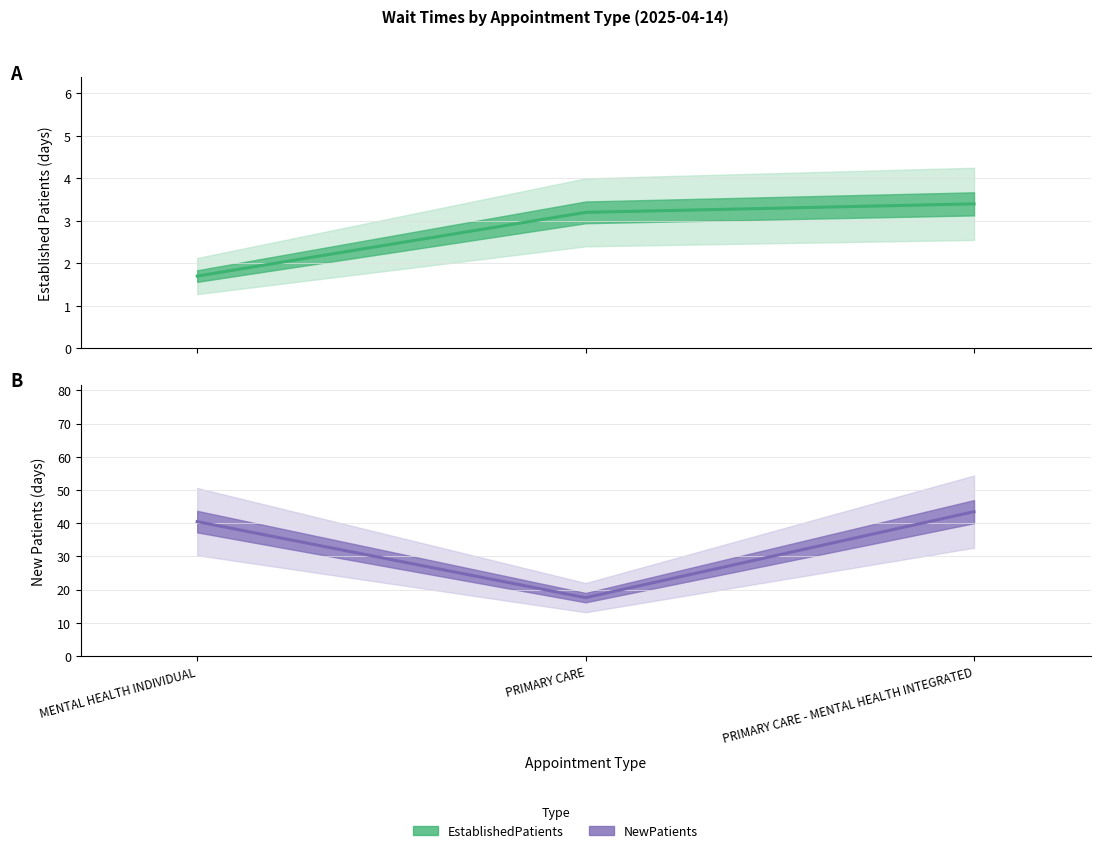

What is the difference between the maximum and minimum values in the EstablishedPatients series?

1.7